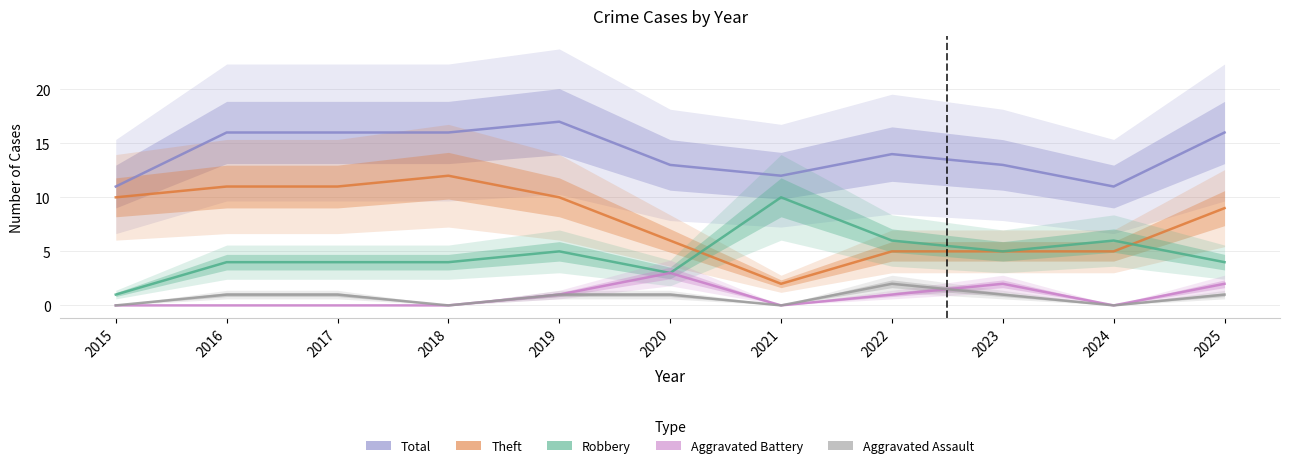

How many values in the Theft series are below 9?

5